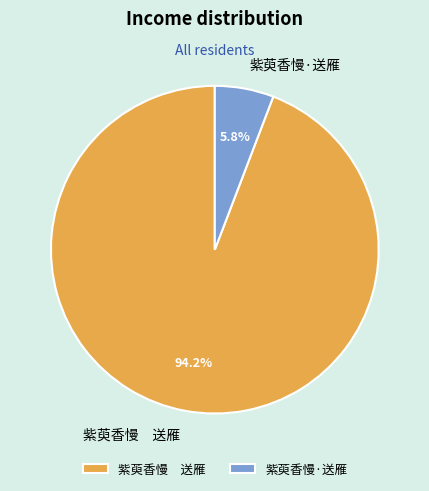

Between 紫萸香慢·送雁 and 紫萸香慢 送雁, which is larger?

紫萸香慢 送雁